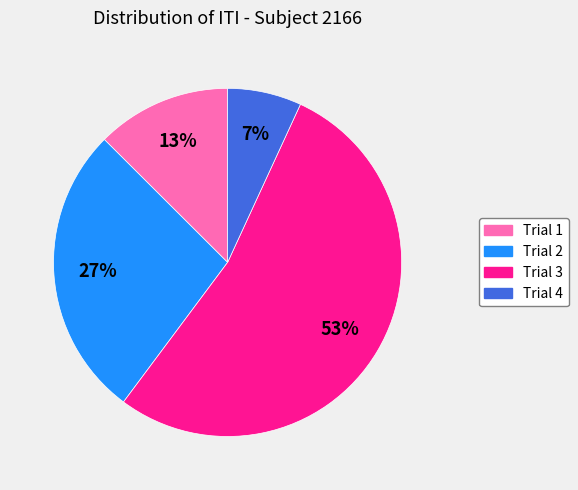

How many slices are in this pie chart?

4